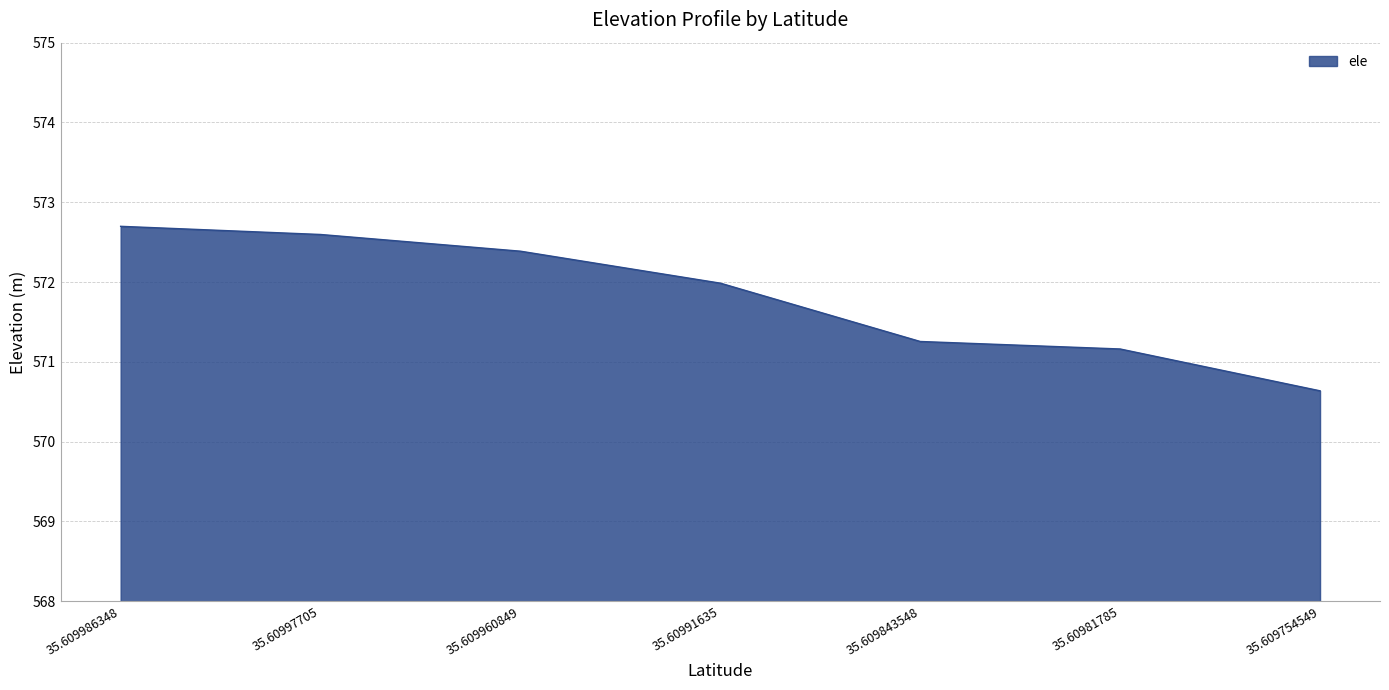

What is the difference between the values at 35.609960849 and 35.609986348?

0.3